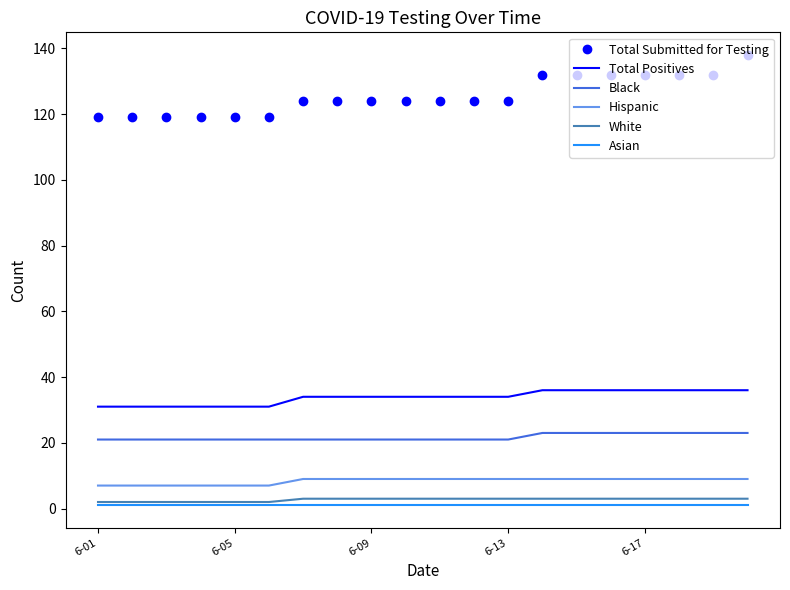

Which series has the largest total across all categories?

Total Submitted for Testing